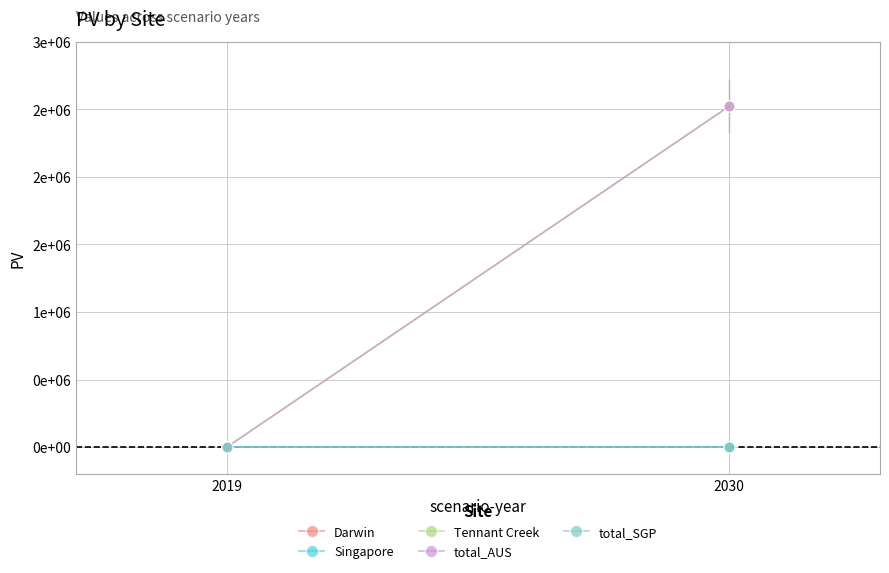

What are all the series names shown in the legend?

Darwin, Singapore, Tennant Creek, total_AUS, total_SGP